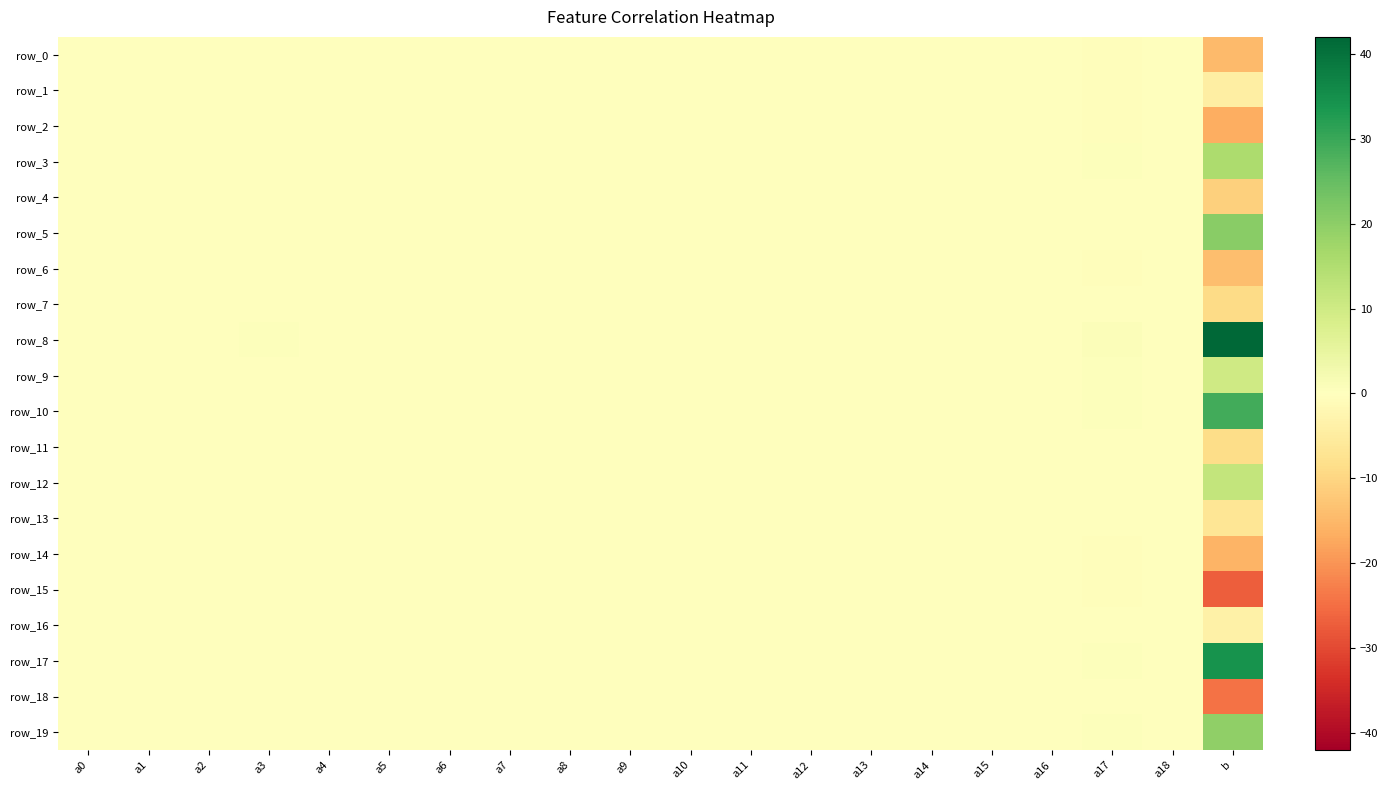

How many data points in row_18 are less than 0?

13